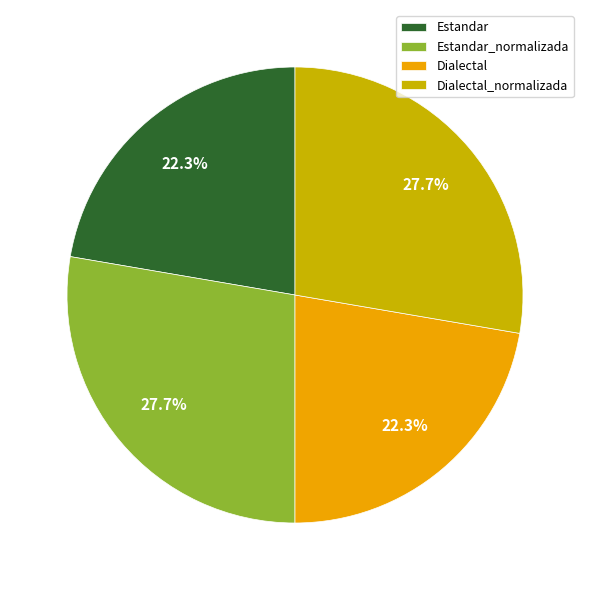

Does Estandar_normalizada account for over 50% of the chart?

No